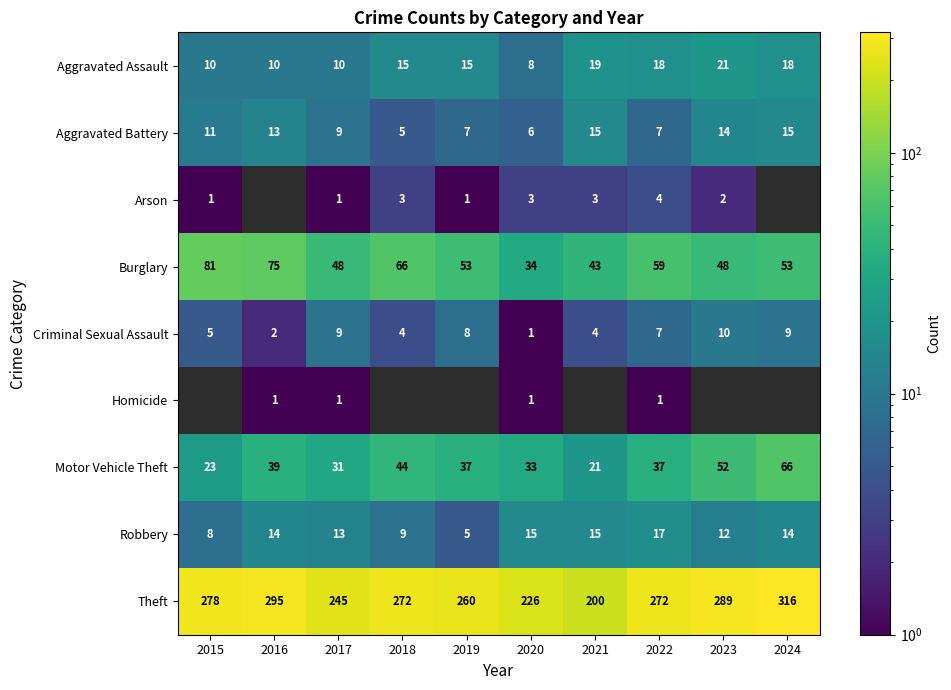

What is the spread (max minus min) of values at 2016?

294.0